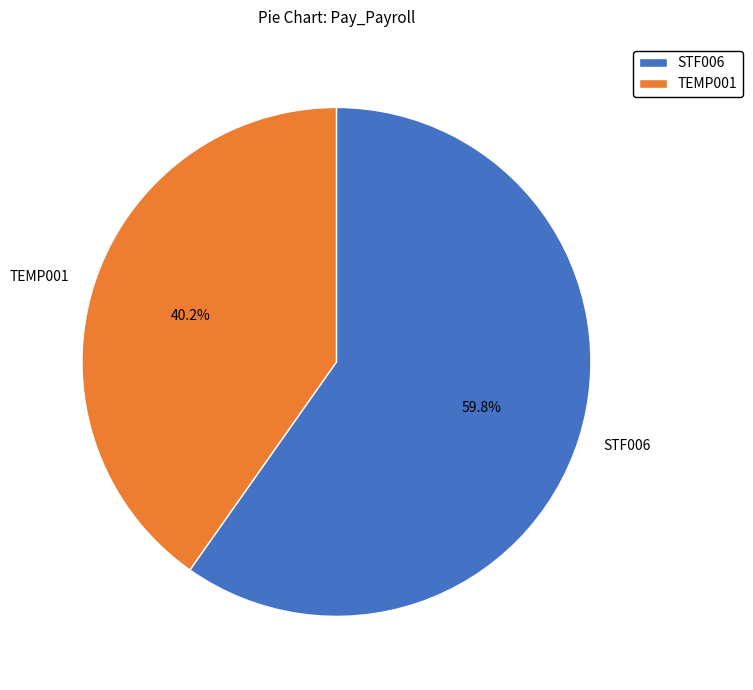

Rank the categories by value from highest to lowest.

STF006, TEMP001